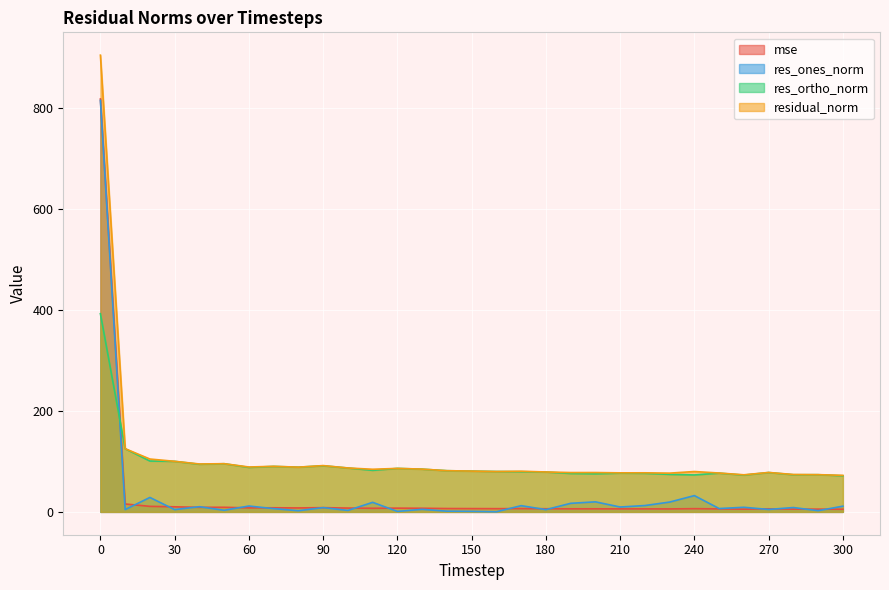

How many intersections are there between res_ortho_norm and mse?

1